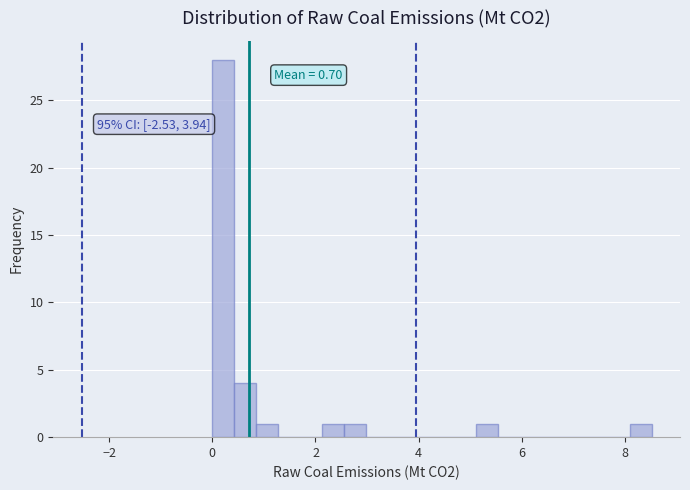

Around what value on the x-axis is the tallest bar? Give the approximate position of its centre, as read against the axis.

0.2